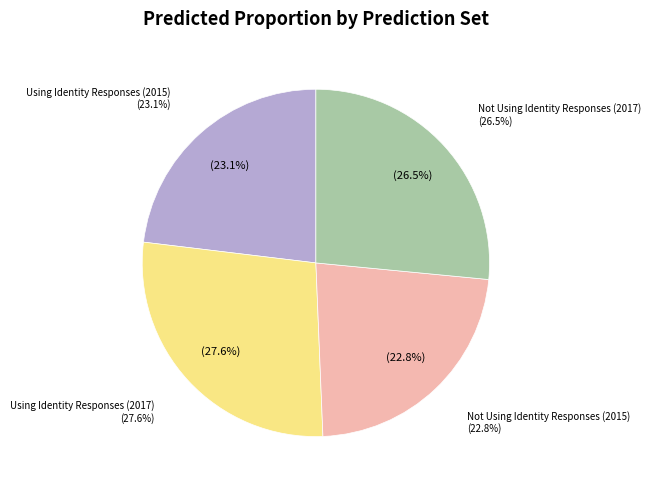

Does Using Identity Responses (2015) represent more than half of the total?

No